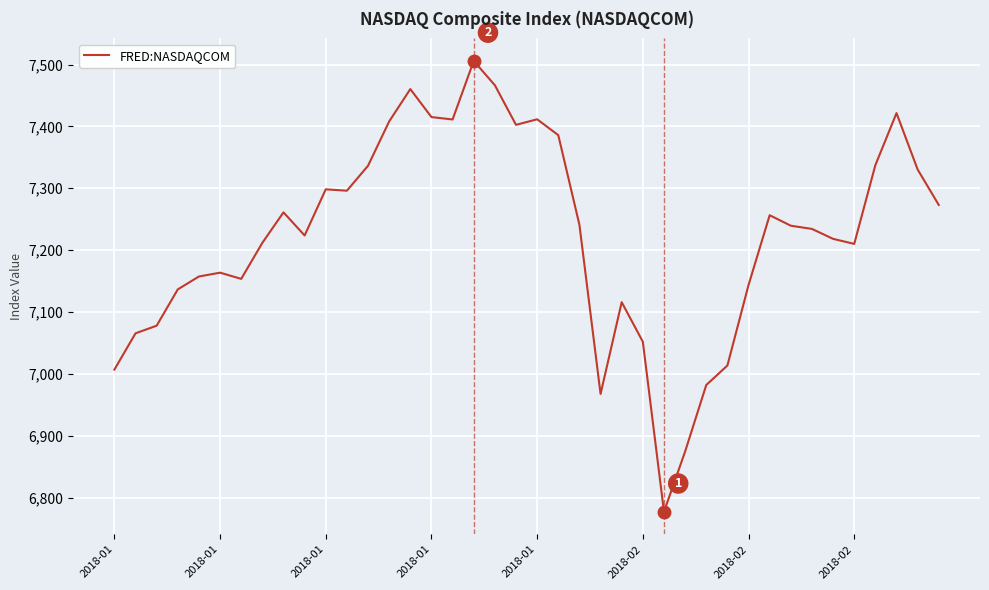

What is the maximum value shown in the chart?

7505.8